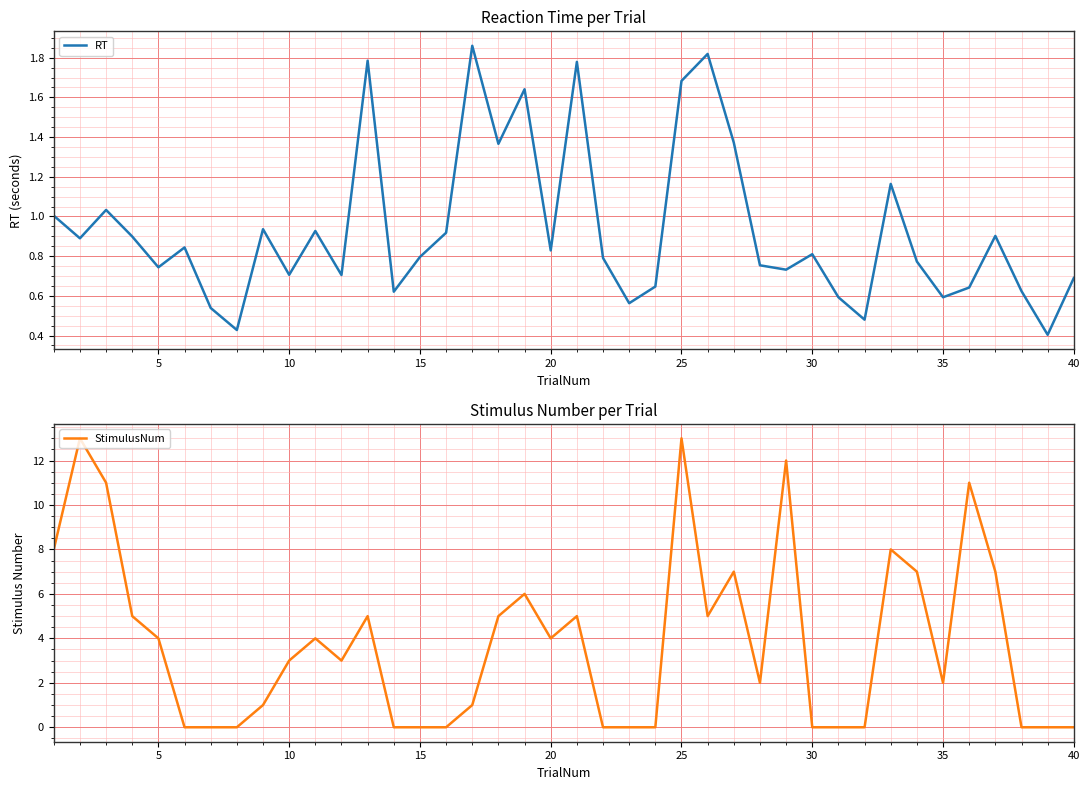

What is the minimum value for RT?

0.4